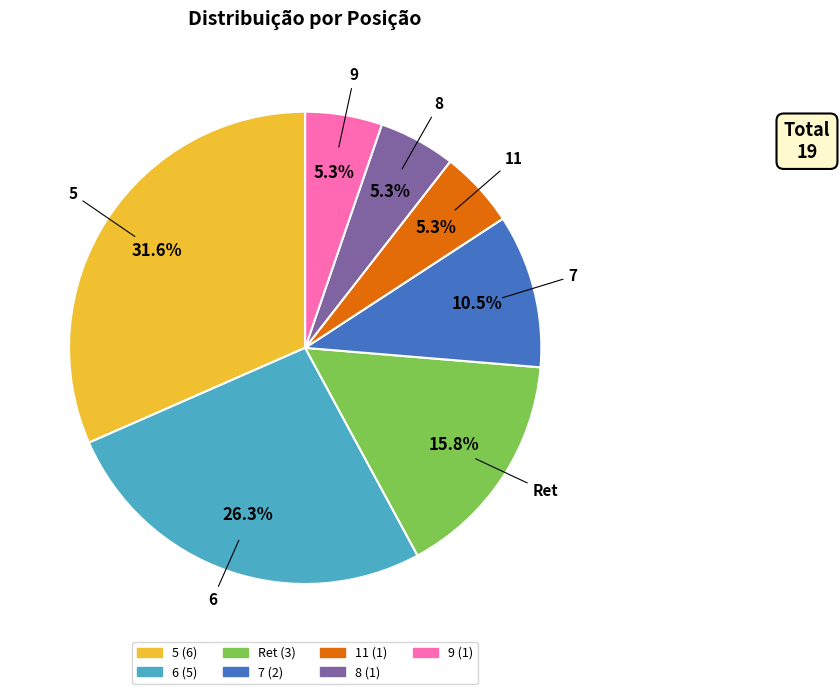

To the nearest percent, what is the difference between the 6 and 9 slice percentages?

21%